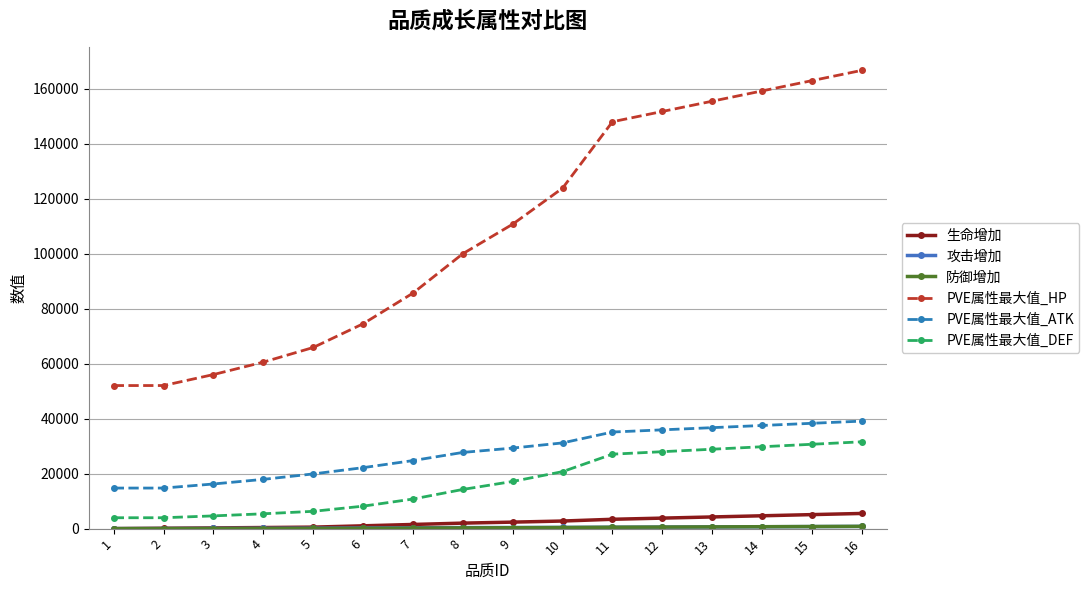

At which category does the chart reach its peak across all series?

16